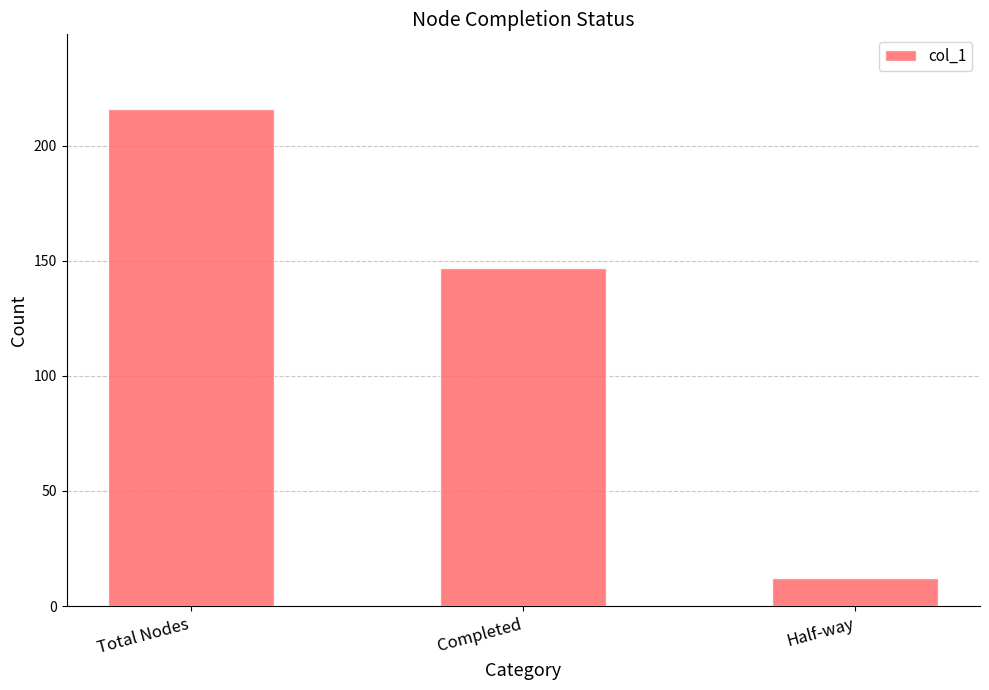

Count the values in the range 12 to 216.

3